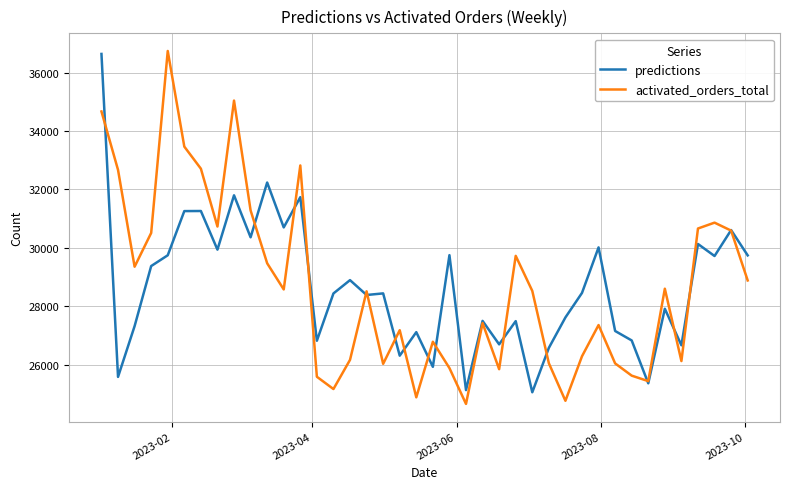

True or false: activated_orders_total and predictions cross at least once.

True